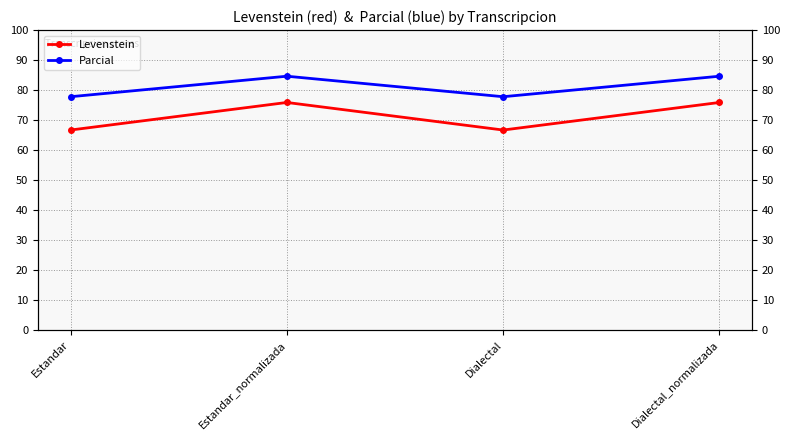

At which label does Parcial reach its peak?

Estandar_normalizada